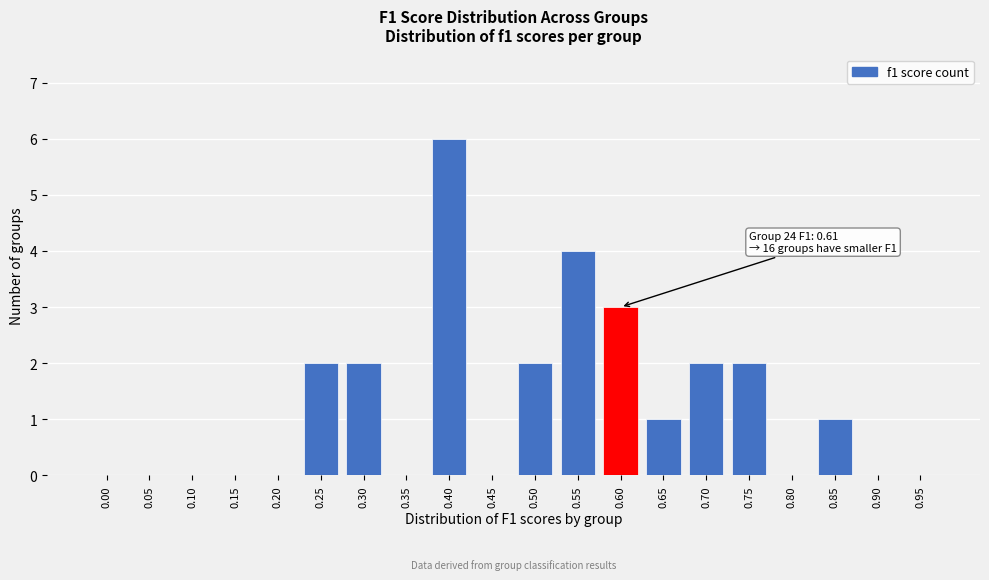

Reading right to left, what are all the values shown in this chart?

0.95=0	0.90=0	0.85=1	0.80=0	0.75=2	0.70=2	0.65=1	0.60=3	0.55=4	0.50=2	0.45=0	0.40=6	0.35=0	0.30=2	0.25=2	0.20=0	0.15=0	0.10=0	0.05=0	0.00=0